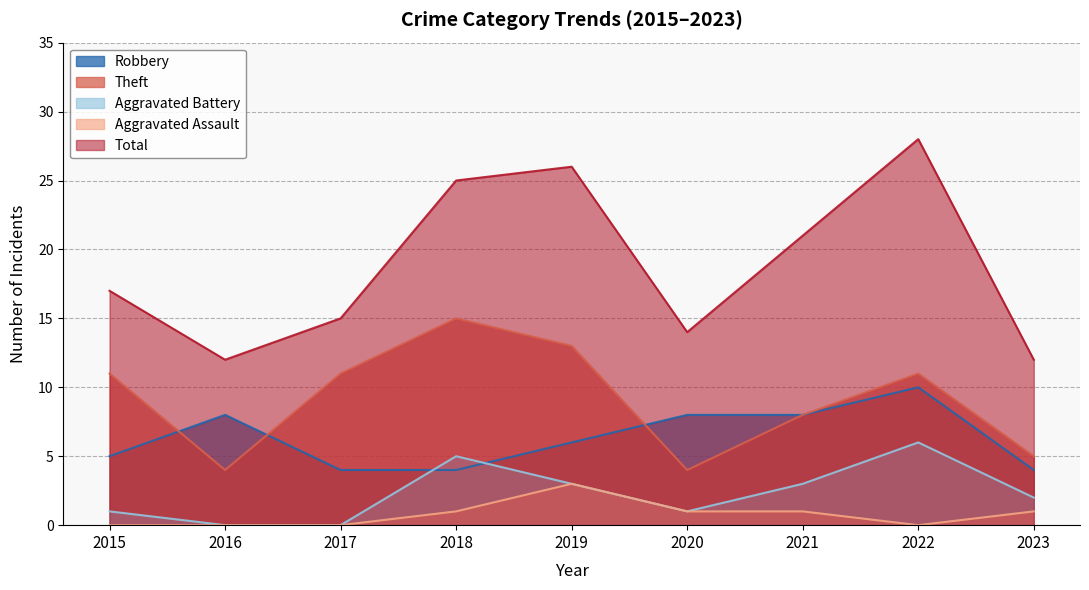

Is the value of Aggravated Assault at 2021 greater than the value of Total at 2022?

No